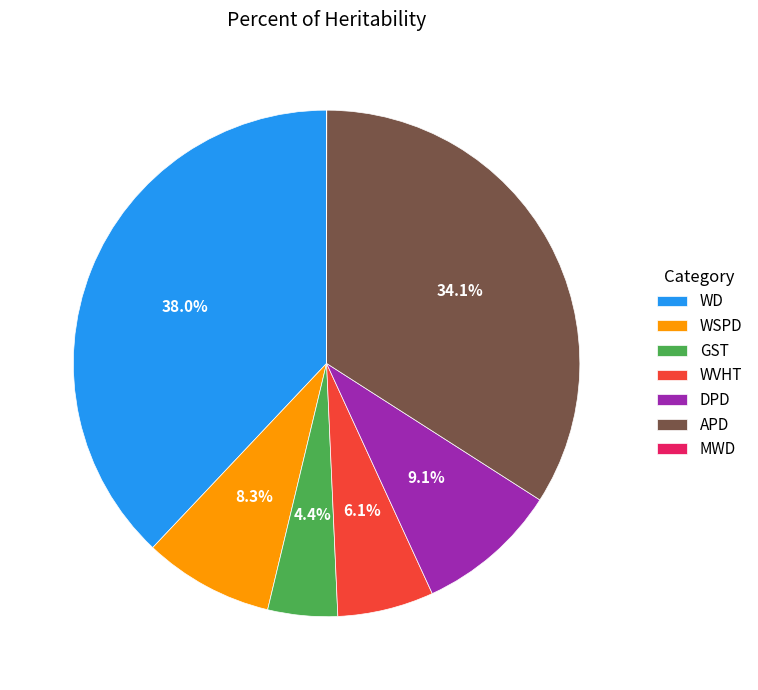

Combined, what portion of the pie is WSPD and DPD?

17.4%